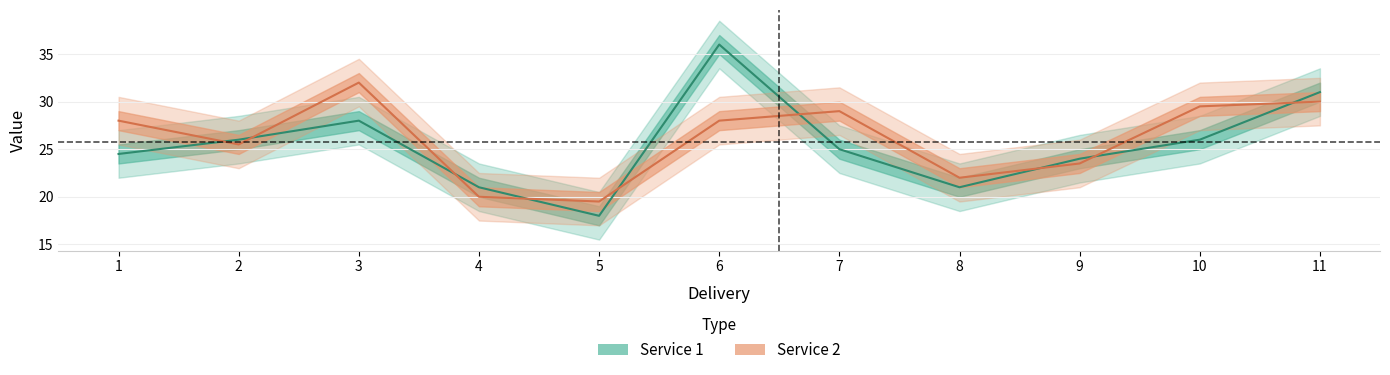

True or false: Service 1 has a value of 18.1 at 2.

False